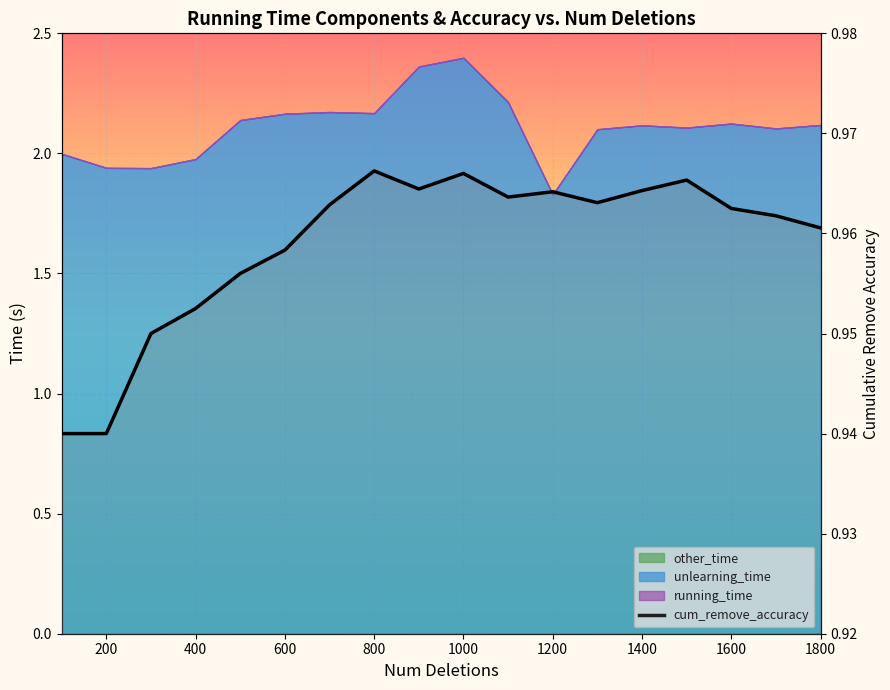

True or false: there are more than 1 points higher than both neighbors.

True